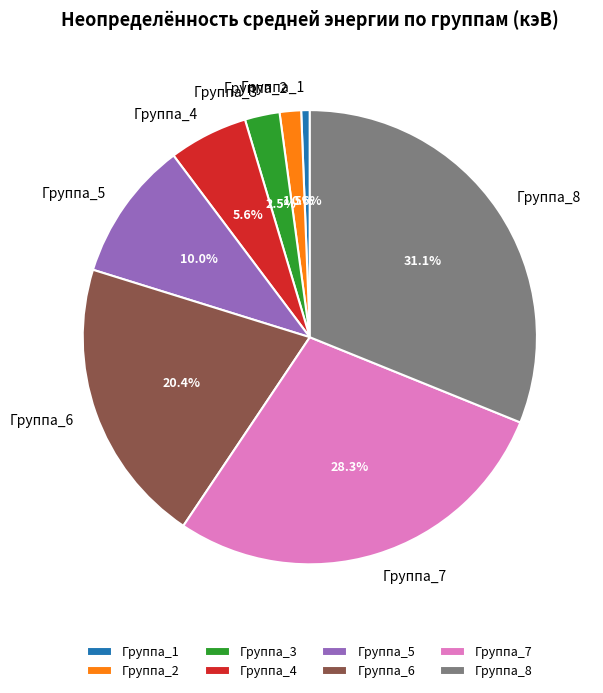

Does Группа_2 represent more than half of the total?

No